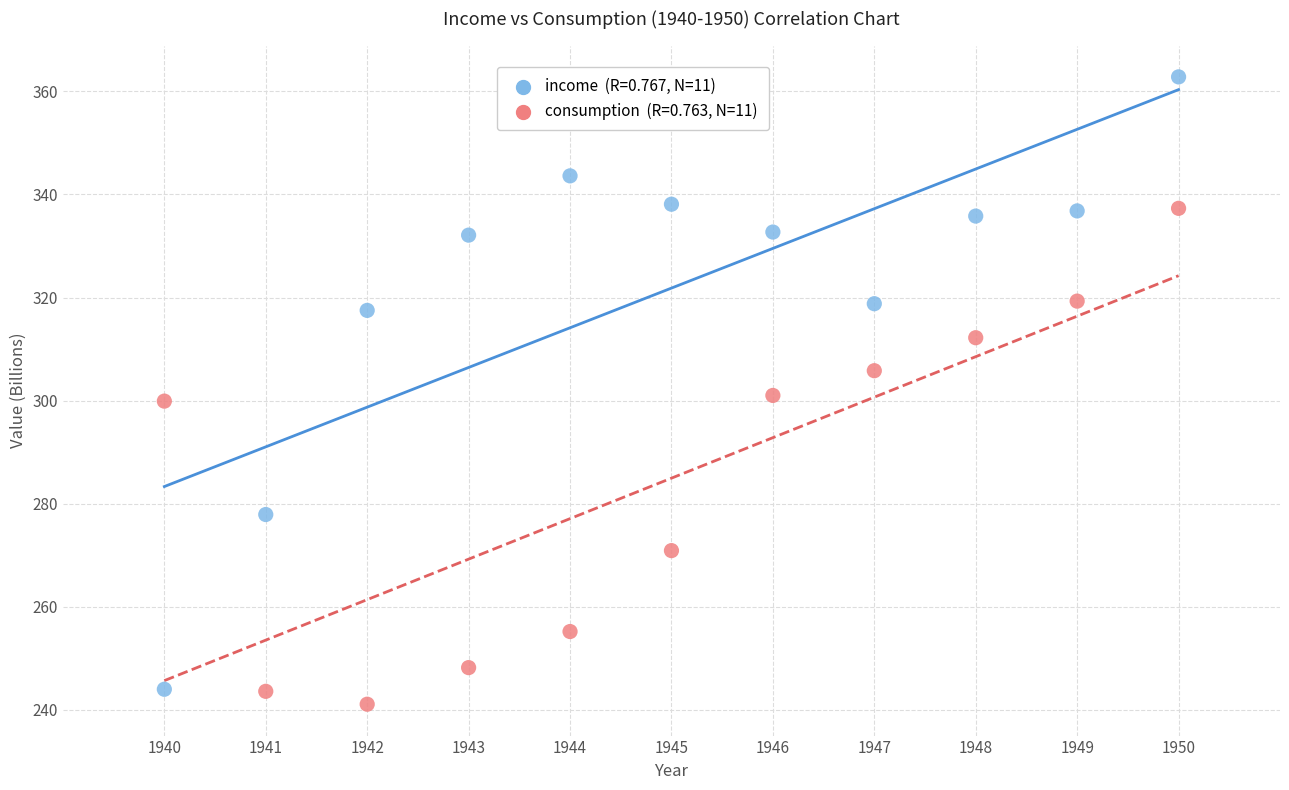

Across all data points, what is the range of X values (max minus min)?

10.0